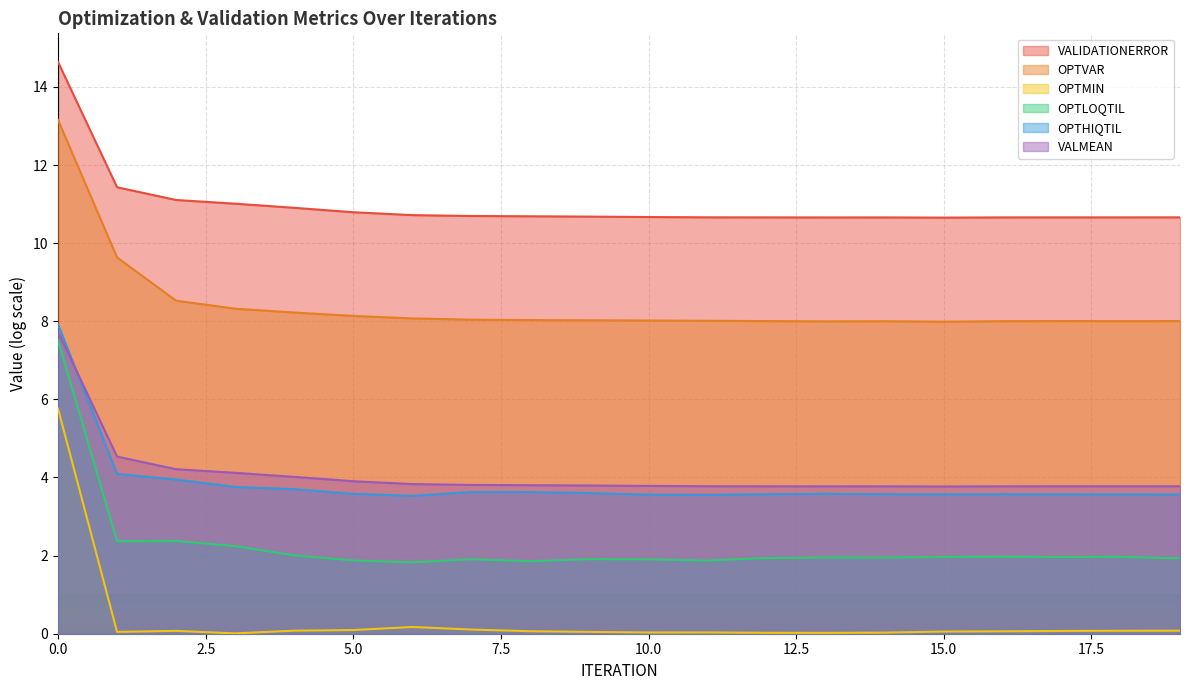

How many categories are shown in the chart?

20